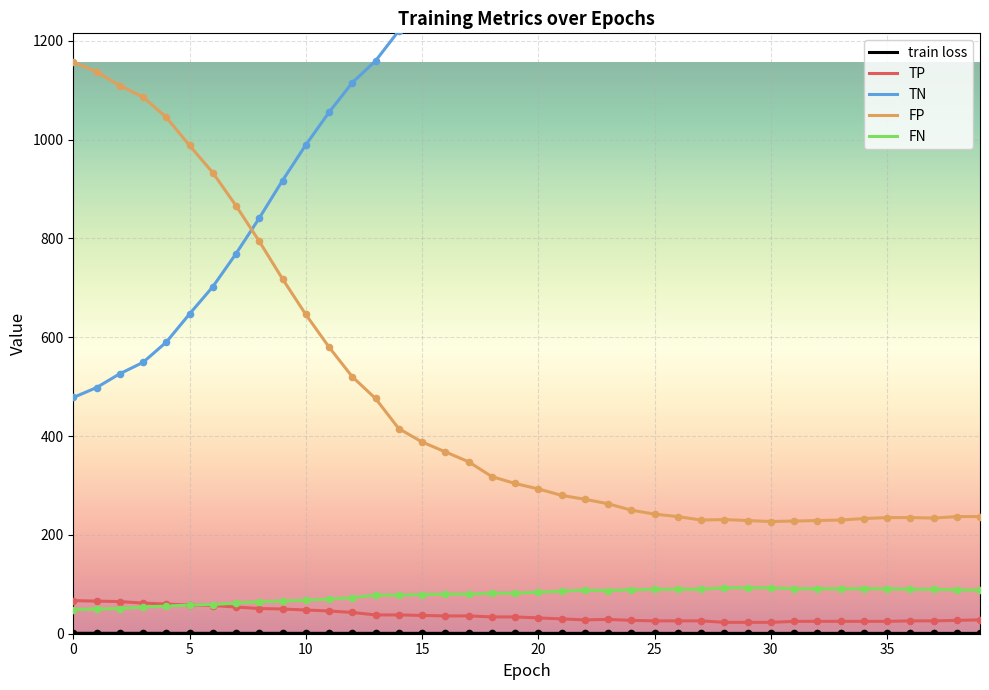

What are all the series names shown in the legend?

train loss, TP, TN, FP, FN